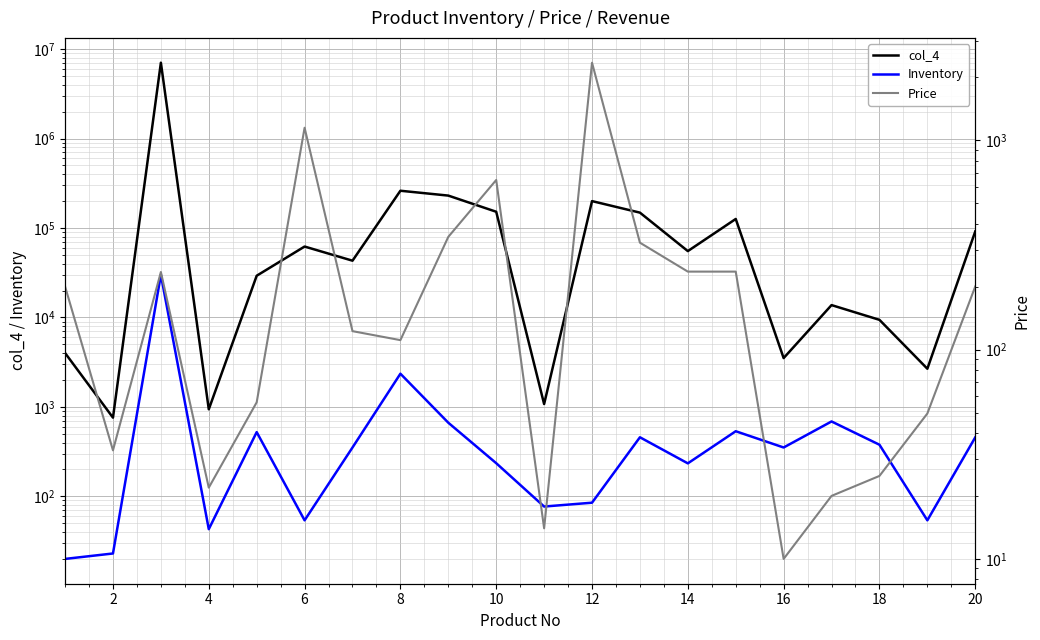

What is the value of the Price point at the 18th from the left?

24.9